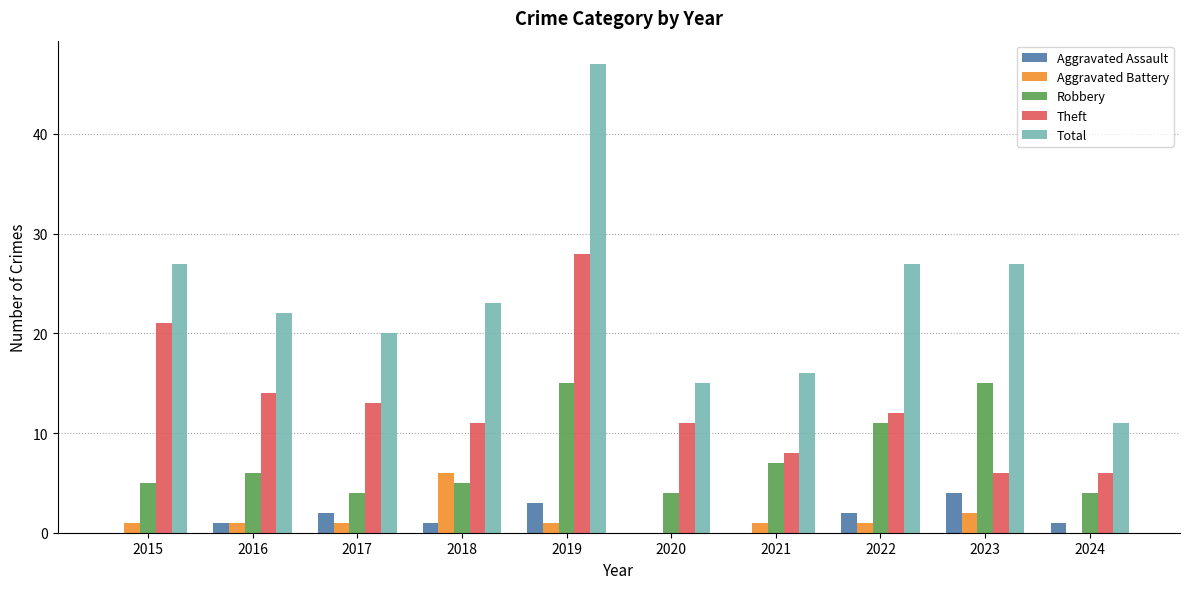

What is the maximum value for Robbery?

15